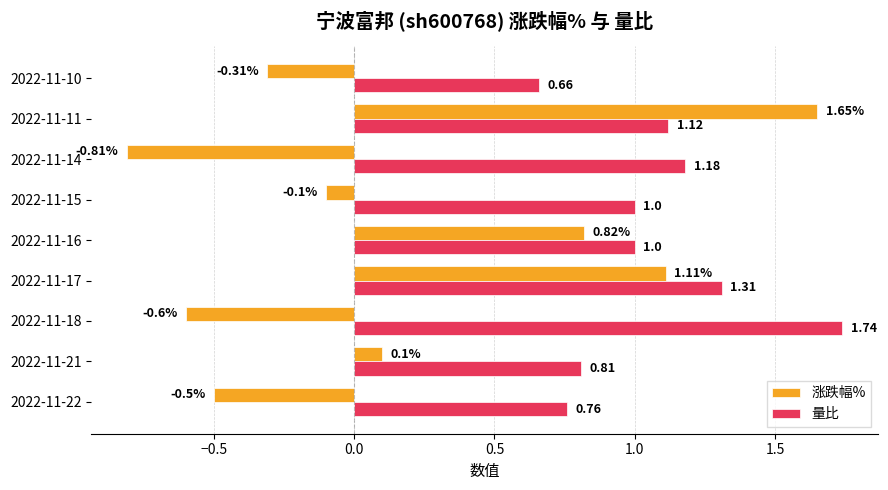

List the labels in order of 涨跌幅% value, largest first.

2022-11-11, 2022-11-17, 2022-11-16, 2022-11-21, 2022-11-15, 2022-11-10, 2022-11-22, 2022-11-18, 2022-11-14